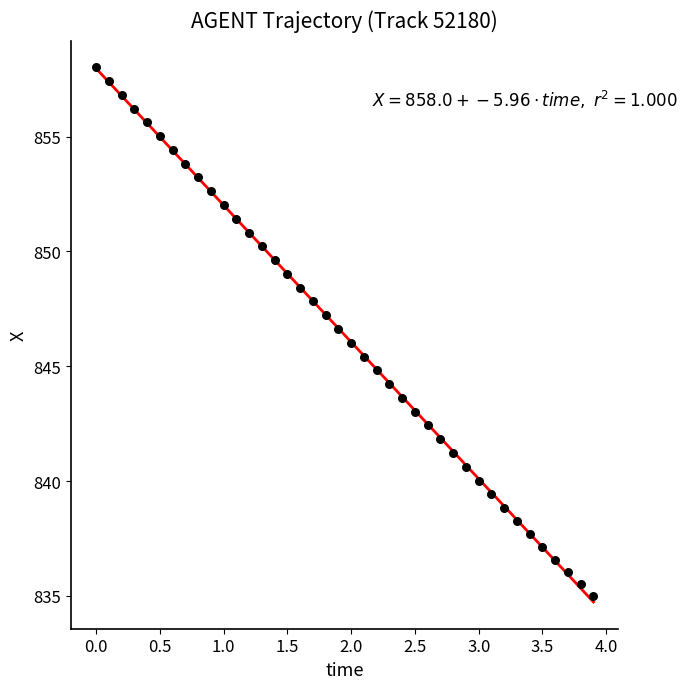

What is the range of Y values (max minus min)?

23.0